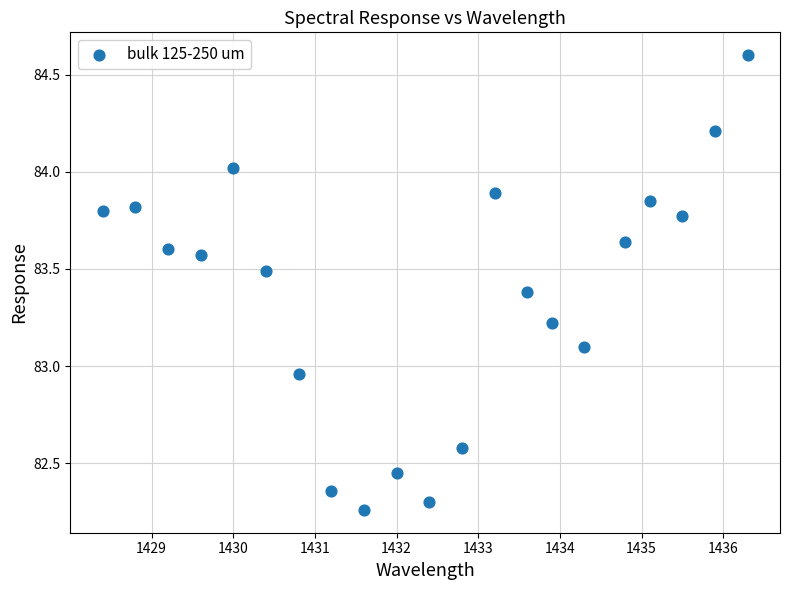

What is the range of Y values (max minus min)?

2.3